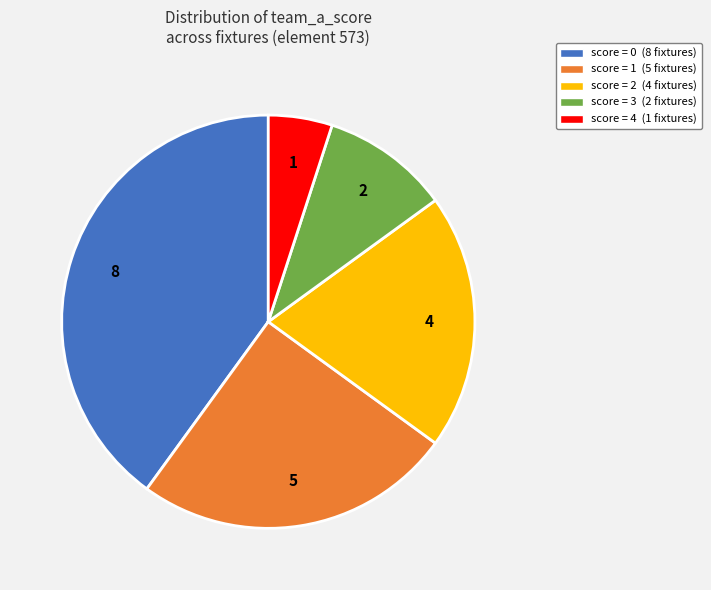

How many slices are in this pie chart?

5